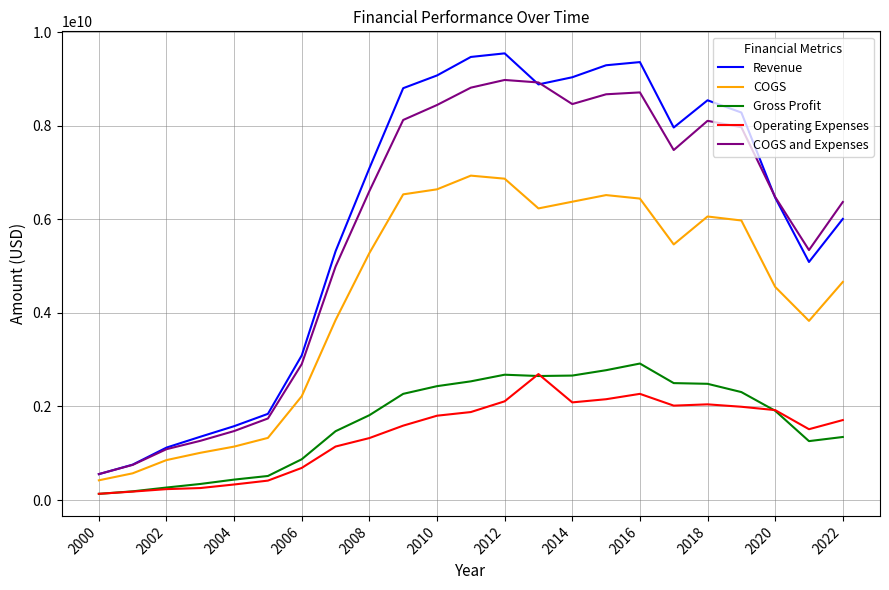

Which series has the widest spread of values?

Revenue